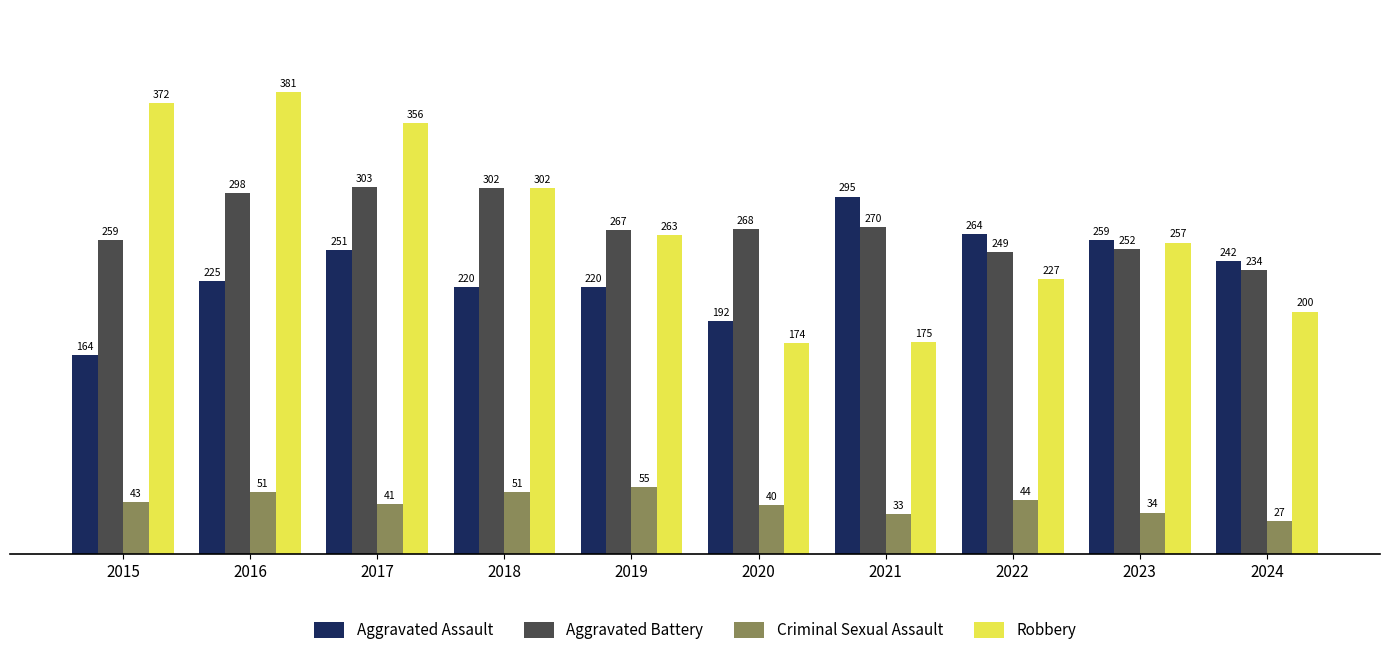

At how many categories does at least one series exceed 64?

10